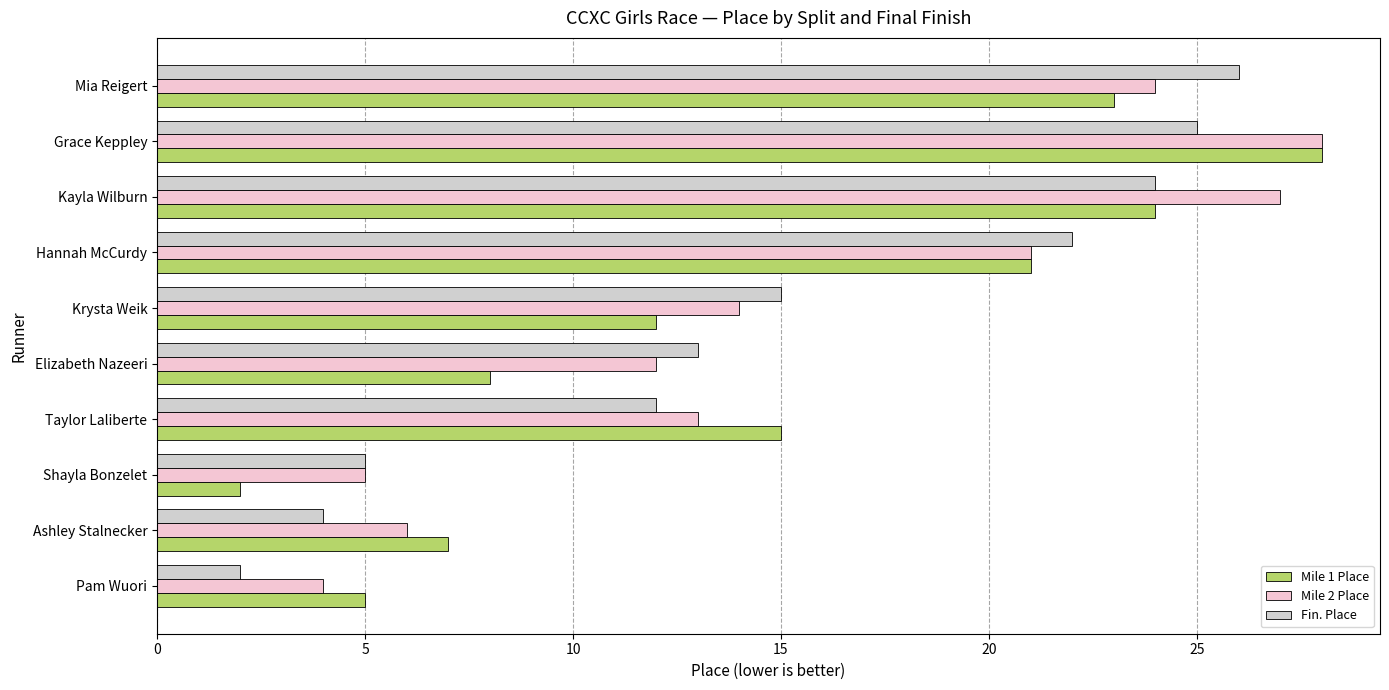

Count the number of data series in this chart.

3